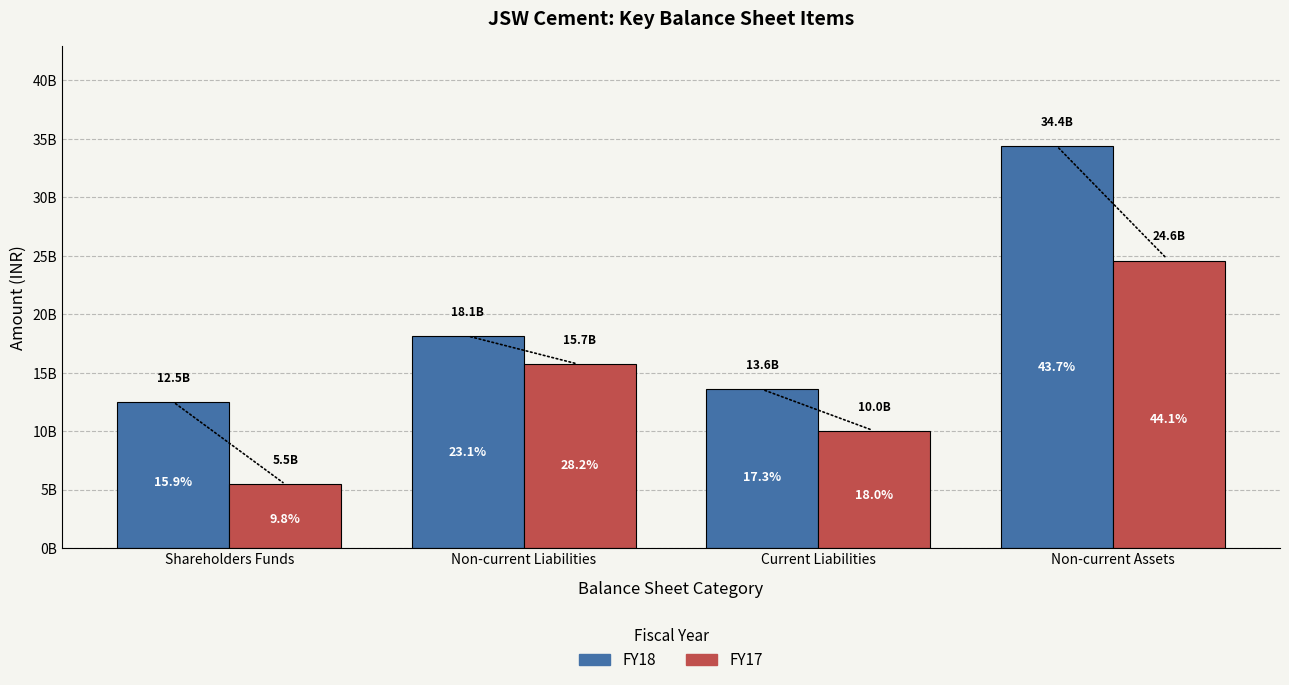

What is the average value of the FY17 series?

13949675000